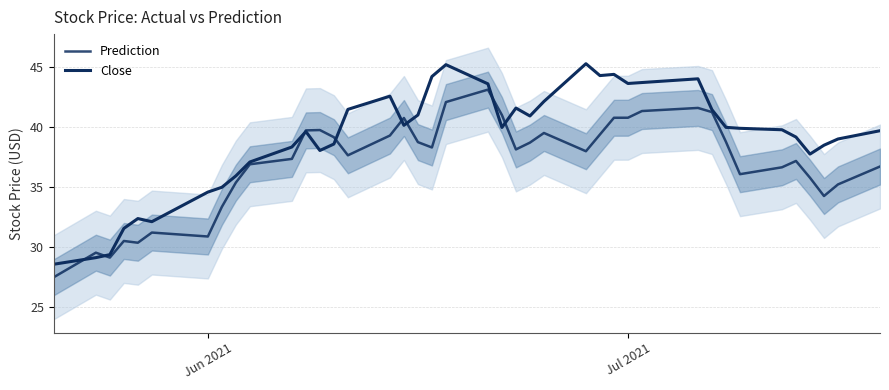

List the series in order of their overall mean, highest first.

Close, Prediction